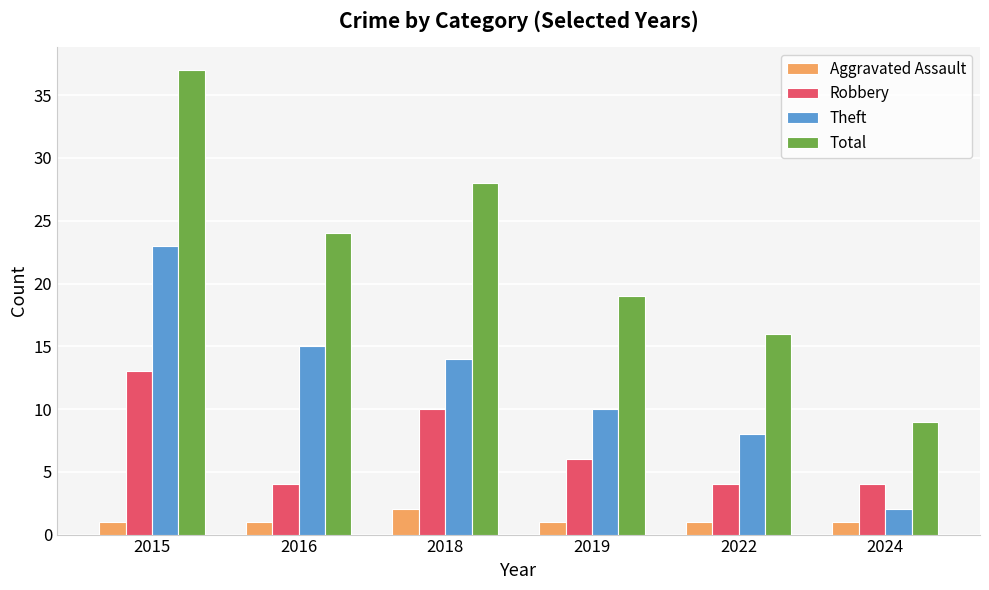

Reading left to right, transcribe all the data shown in this chart.

Aggravated Assault: 1	1	2	1	1	1
Robbery: 13	4	10	6	4	4
Theft: 23	15	14	10	8	2
Total: 37	24	28	19	16	9